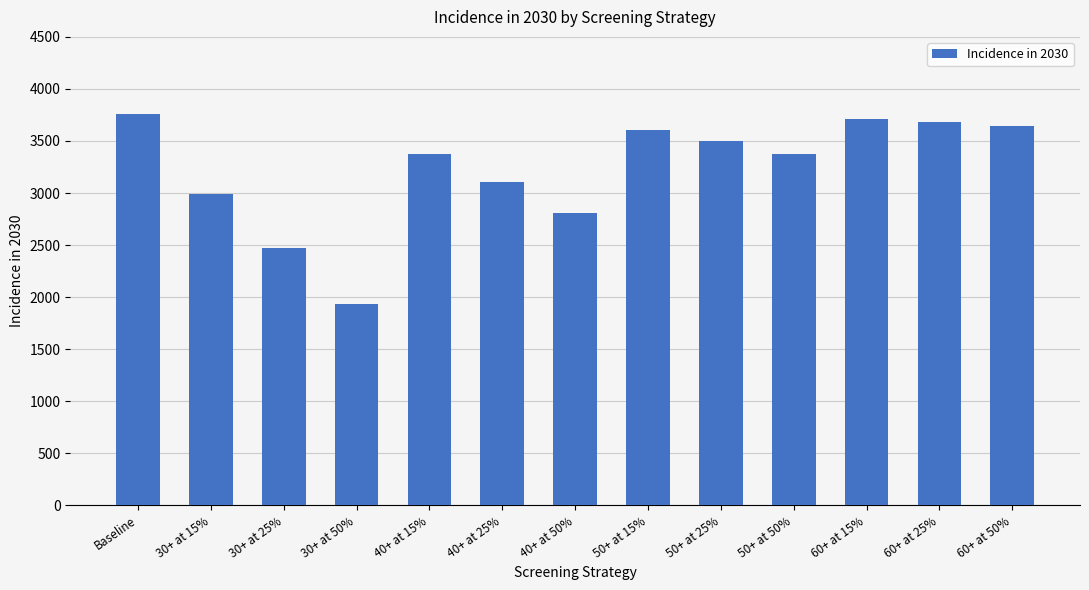

Is it true that the value at 60+ at 50% is 3642?

True